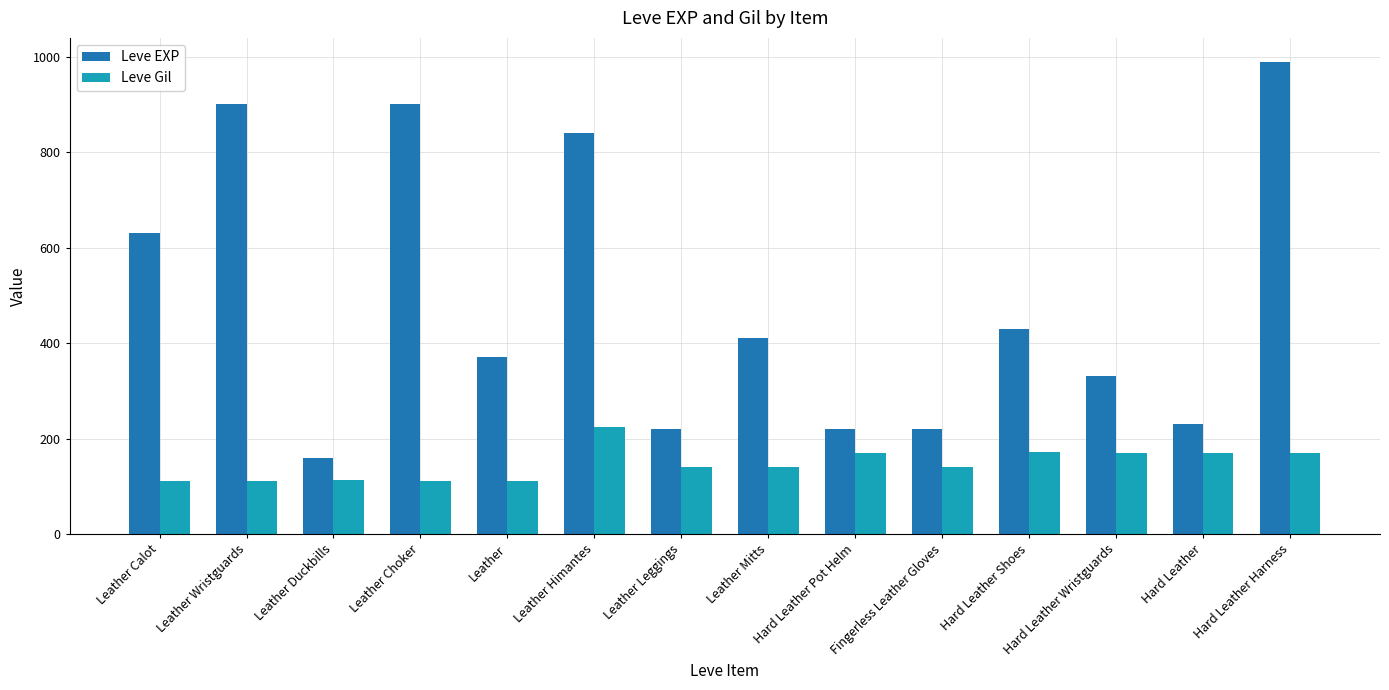

Which series has the widest spread of values?

Leve EXP